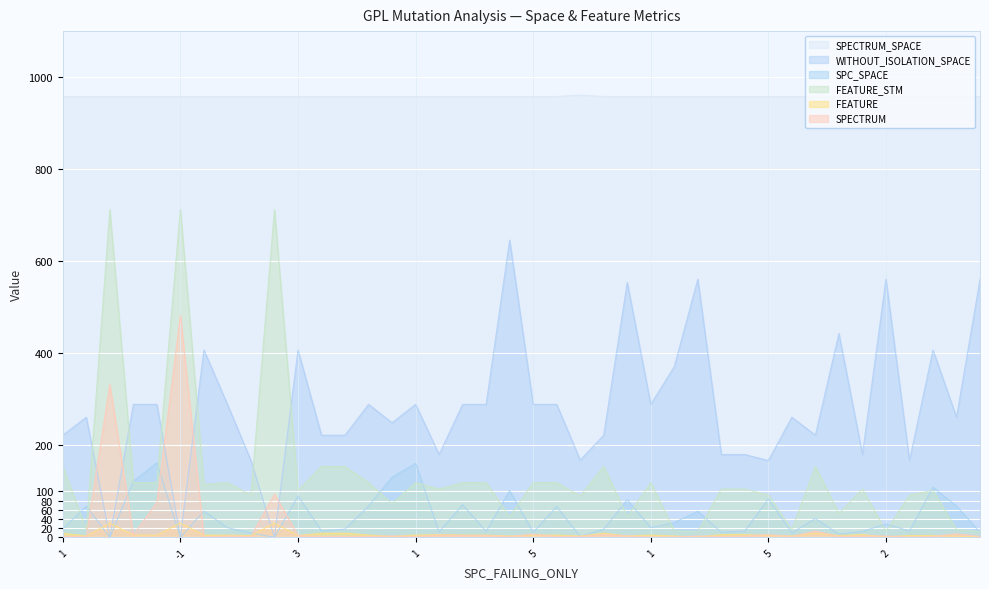

True or false: FEATURE and SPC_SPACE intersect in this chart.

True